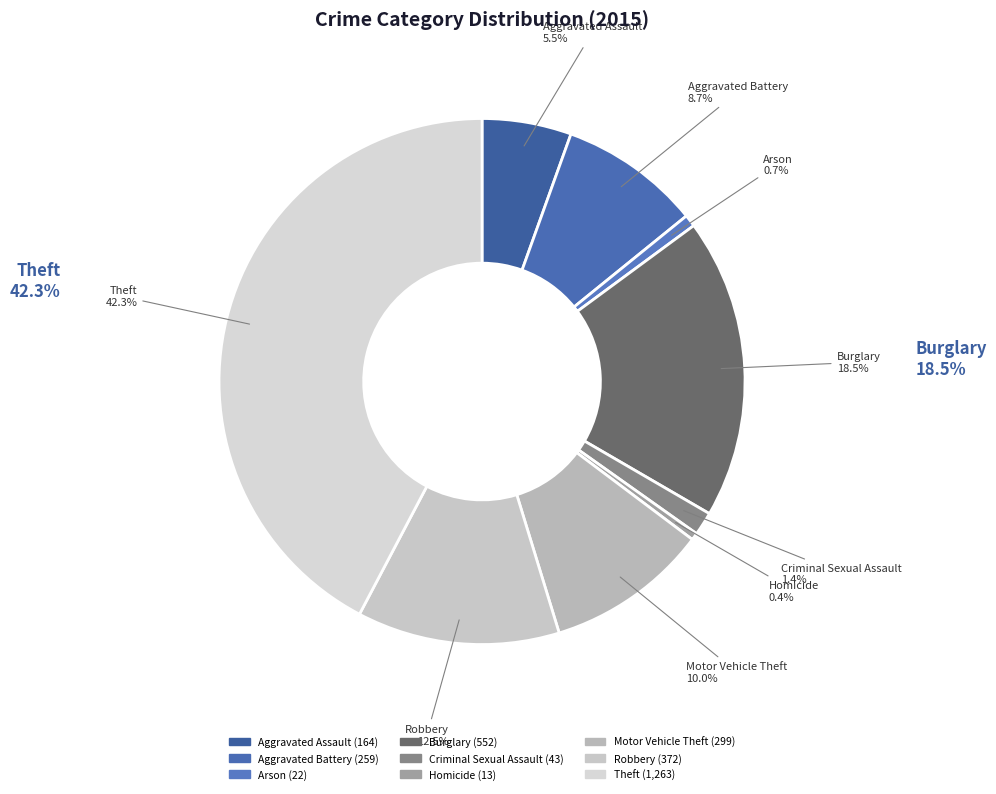

Which has a higher value, Aggravated Assault or Criminal Sexual Assault?

Aggravated Assault